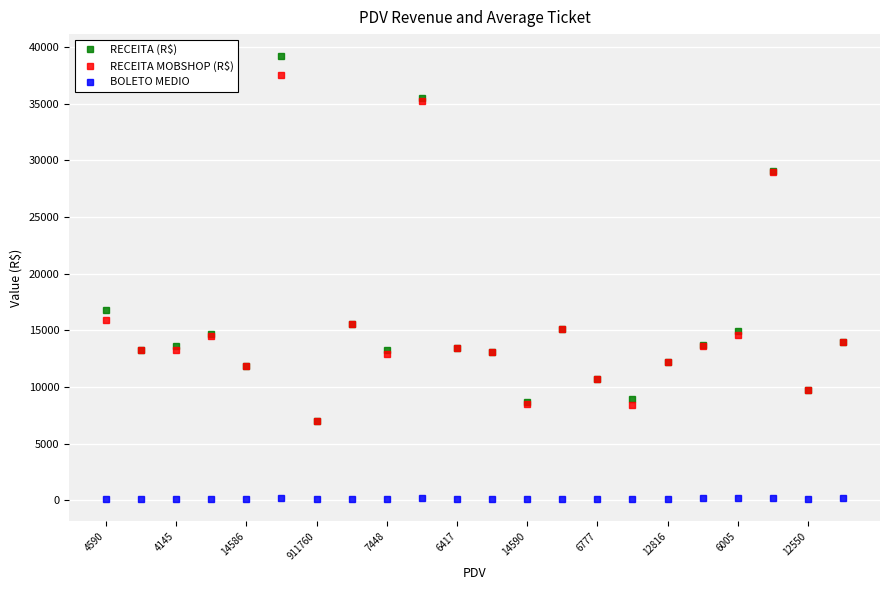

True or false: BOLETO MEDIO and RECEITA MOBSHOP (R$) cross at least once.

False